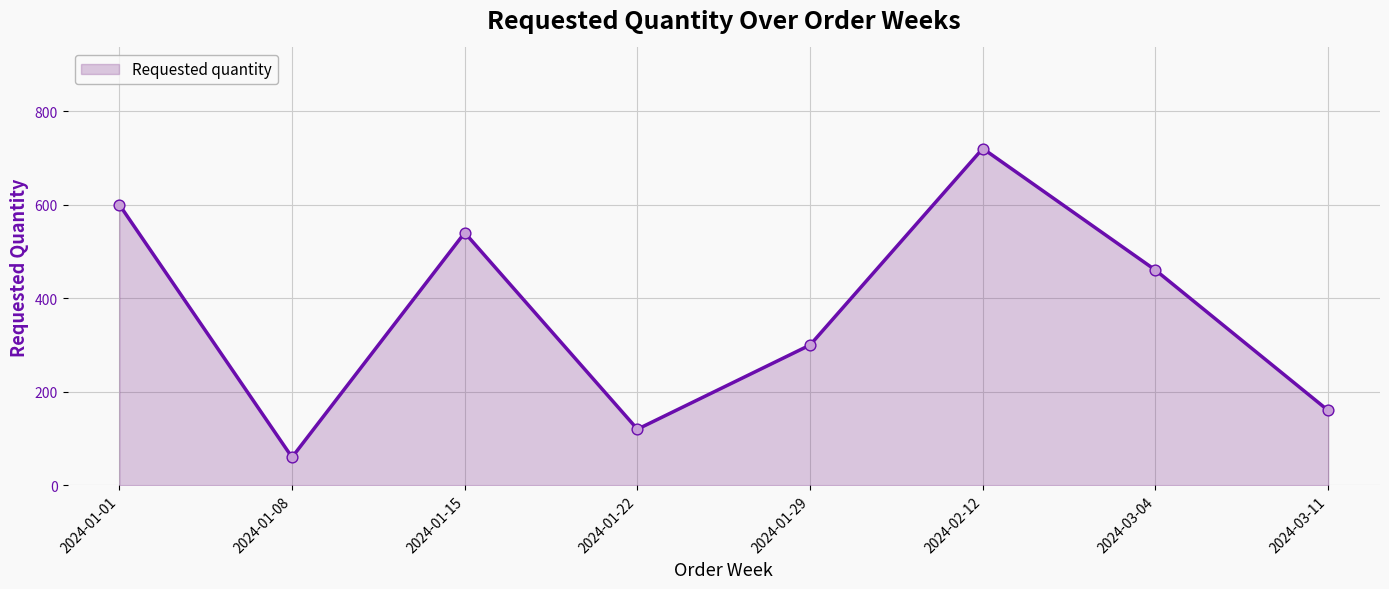

What is the change in value from 2024-01-22 to 2024-02-12?

+600